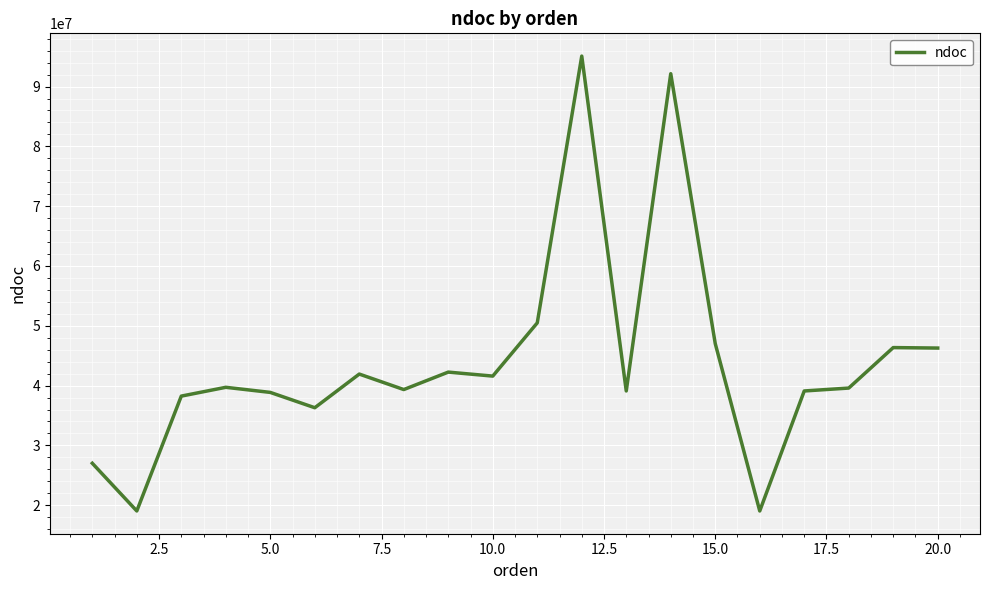

What is the minimum value shown in the chart?

19035090